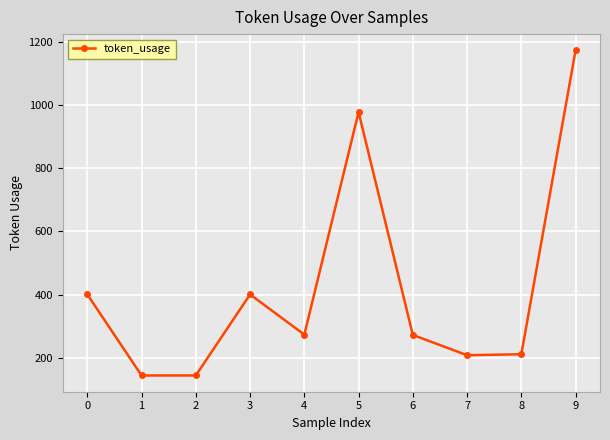

At which category does the chart reach its peak across all series?

9